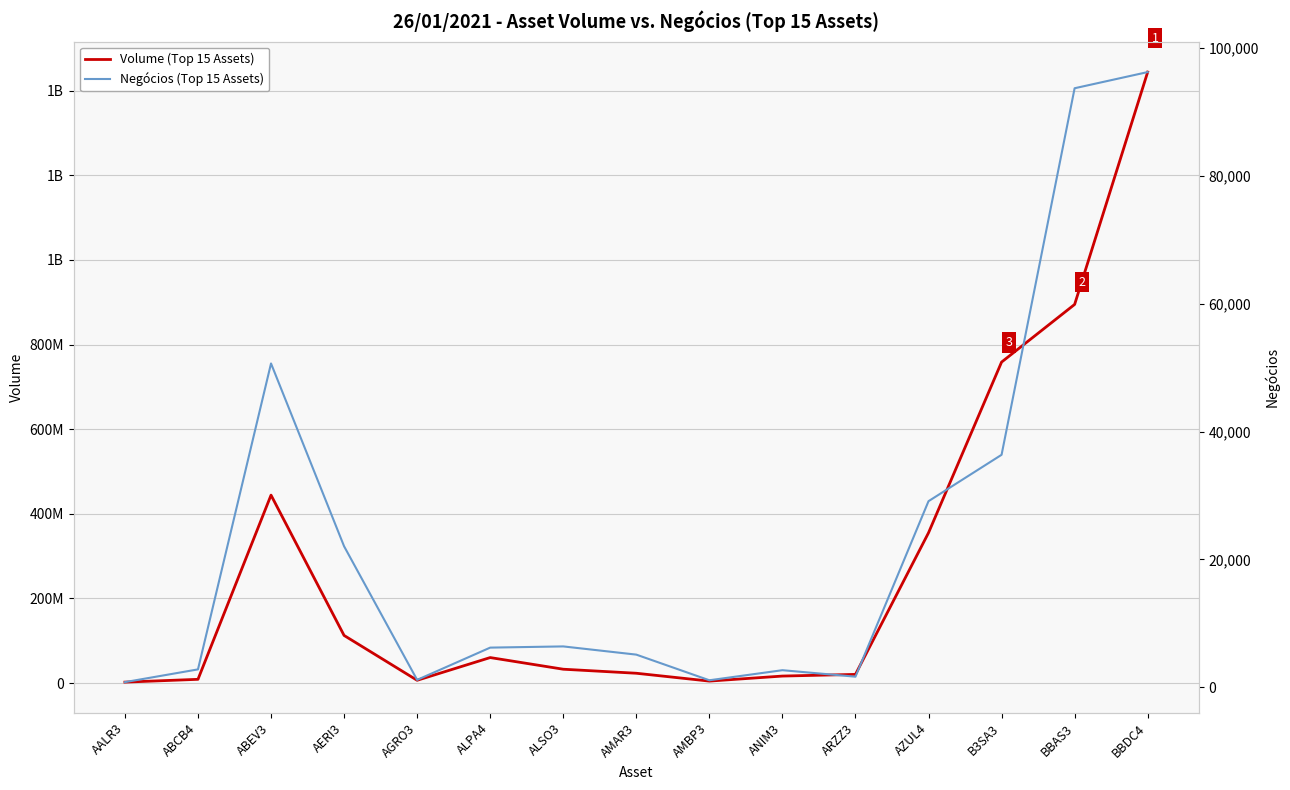

What is the average value of the Negócios (Top 15 Assets) series?

23739